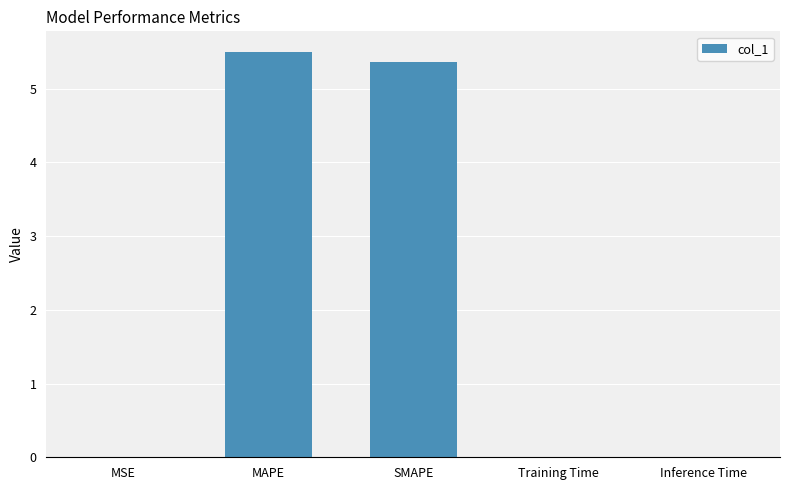

Between Inference Time and MAPE, which is larger?

MAPE